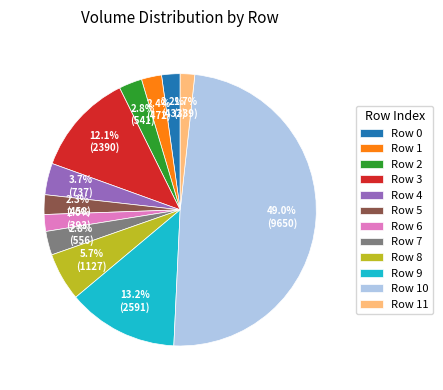

Which category has the biggest portion of the pie?

Row 10